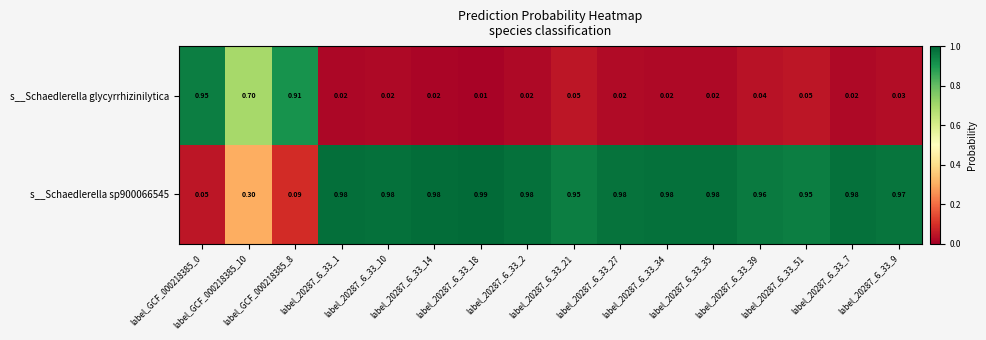

What is the maximum value shown in the chart?

1.0